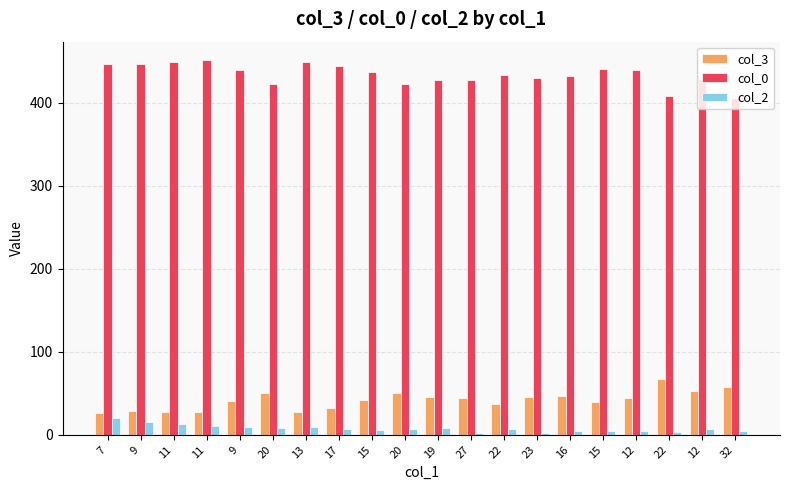

Which series changed the most between 13 and 23?

col_0